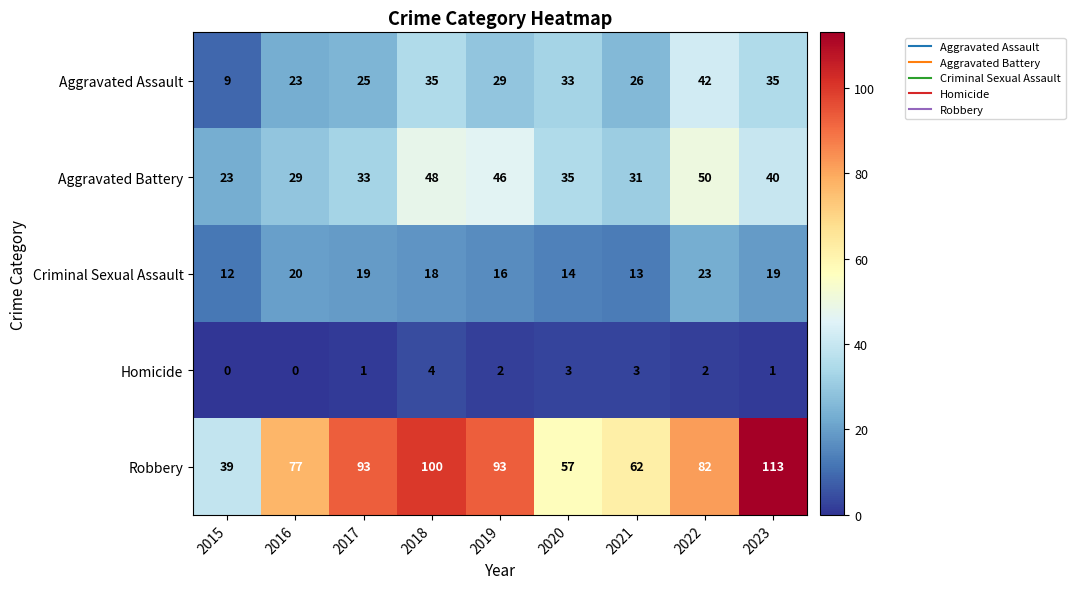

What is the sum of all Criminal Sexual Assault values?

154